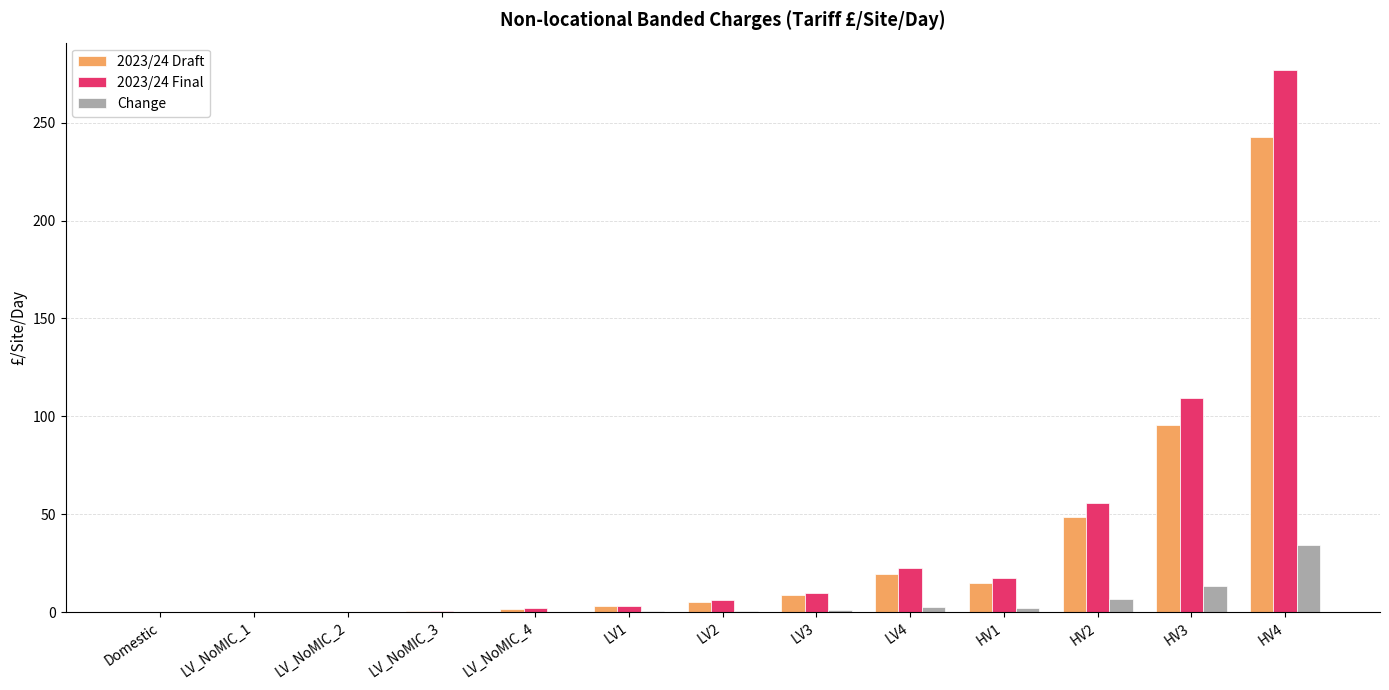

At which label does 2023/24 Final reach its peak?

HV4